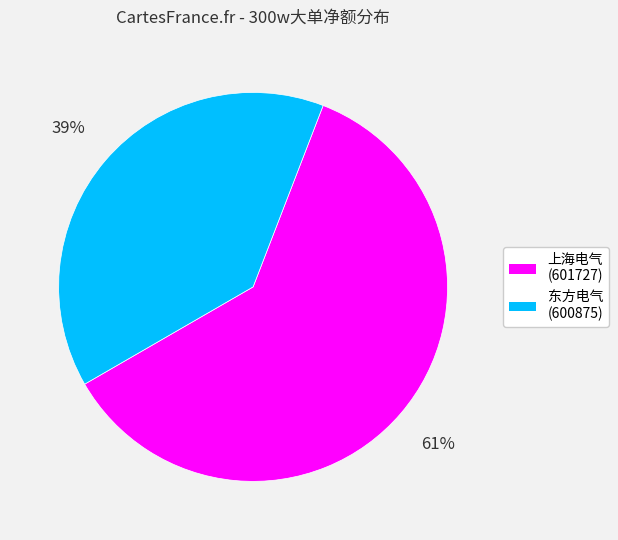

Which slice represents more than half of the pie?

上海电气 (601727)